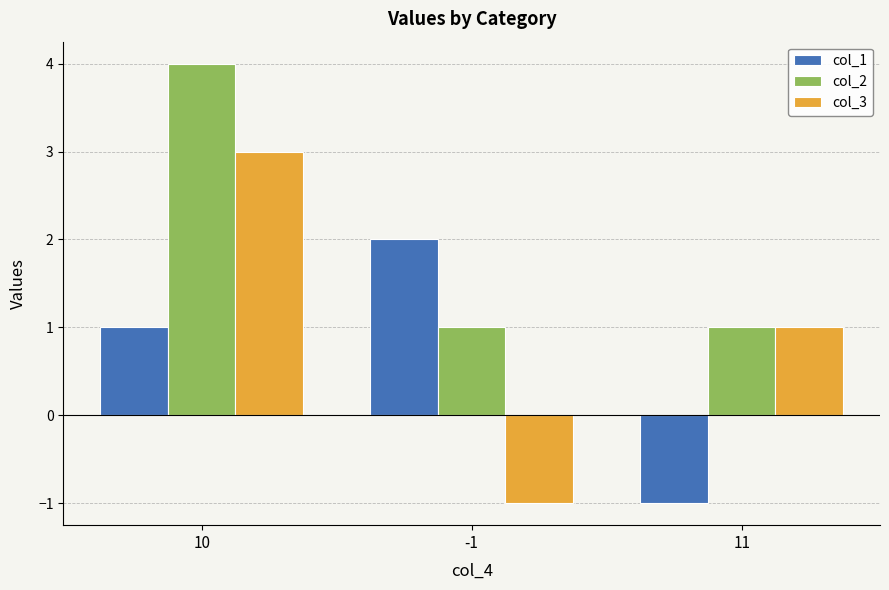

Is it true that col_2 equals 4 at 10?

True